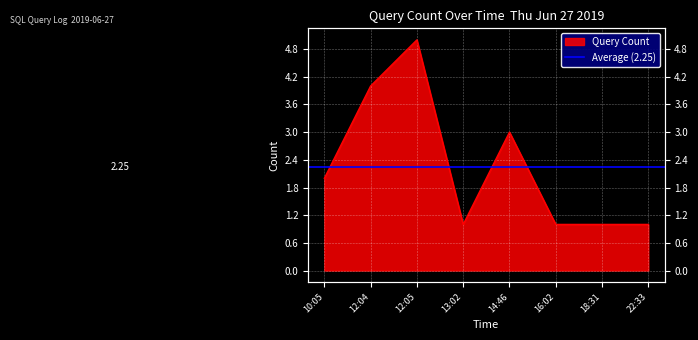

Reading left to right, list all the values displayed in this chart.

10:05=2	12:04=4	12:05=5	13:02=1	14:46=3	16:02=1	18:31=1	22:33=1